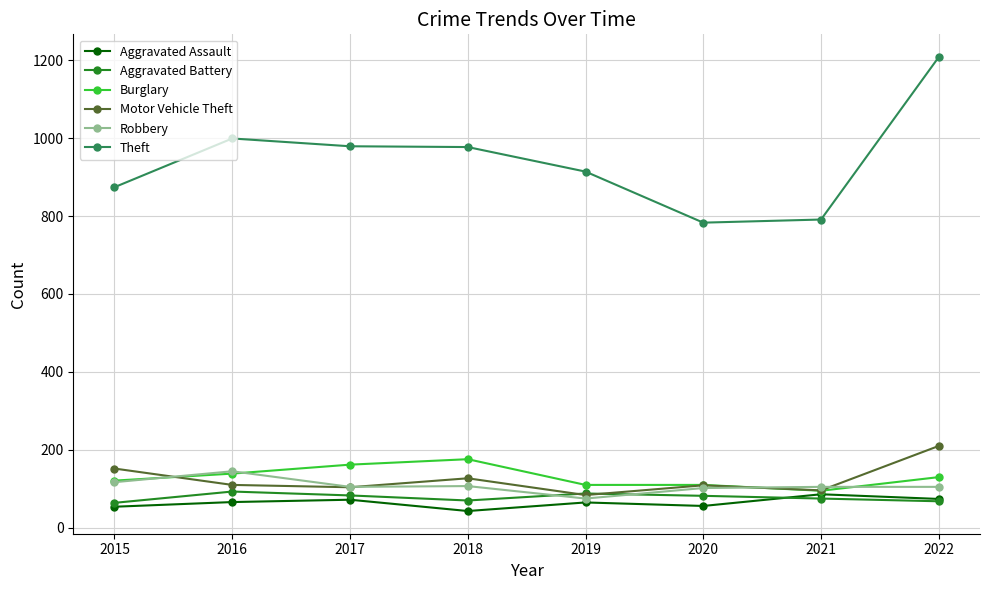

True or false: Aggravated Assault and Theft intersect in this chart.

False